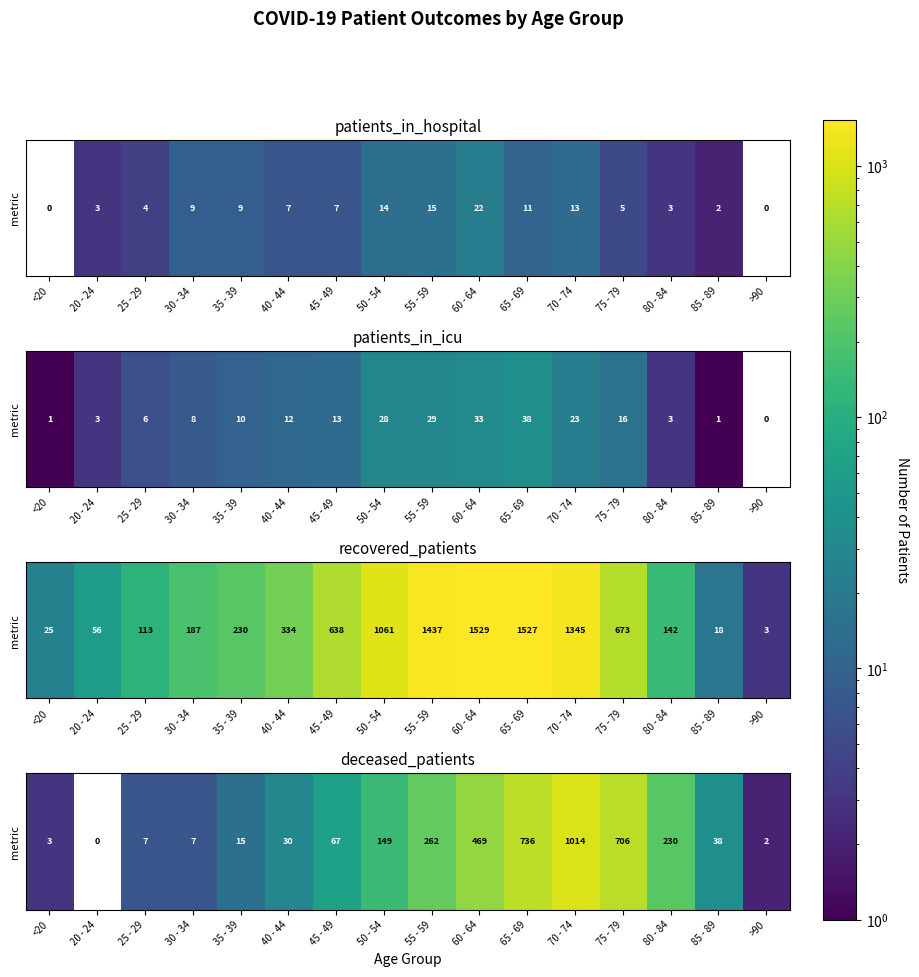

Between 55 - 59 and 60 - 64, which is larger?

60 - 64